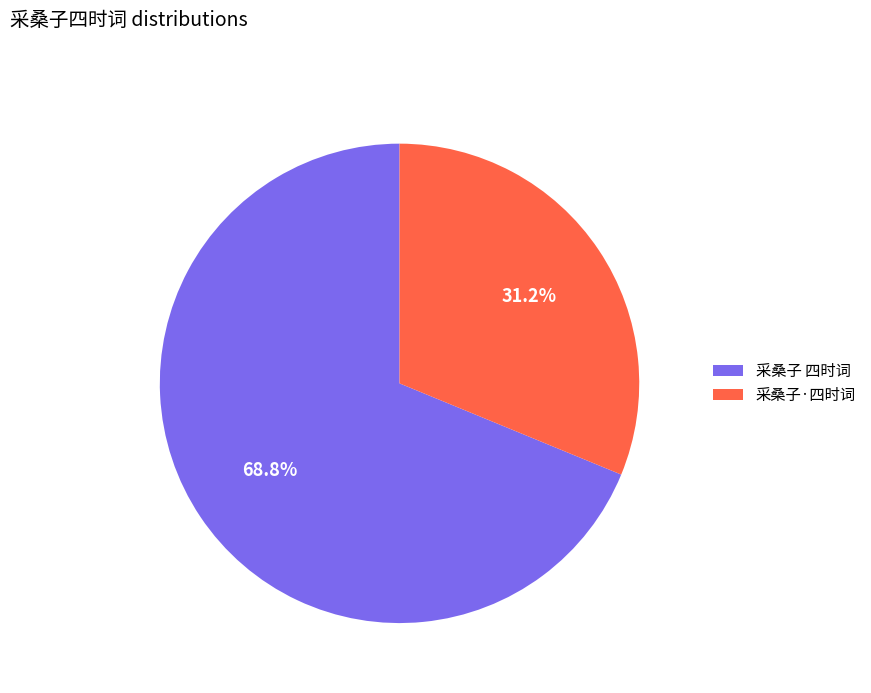

Which category has the smallest portion of the pie?

采桑子·四时词